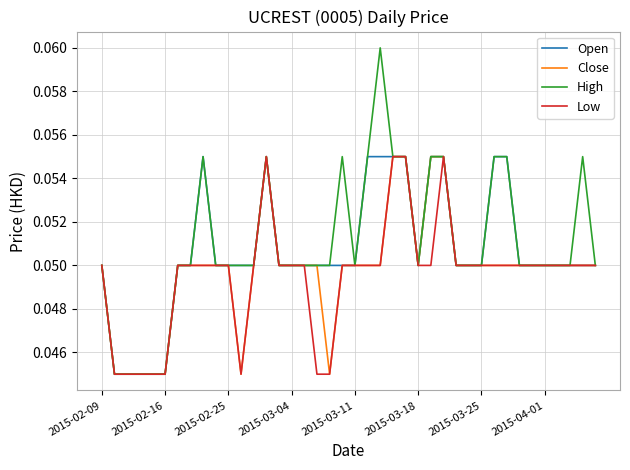

Which series has the largest range (max minus min)?

High